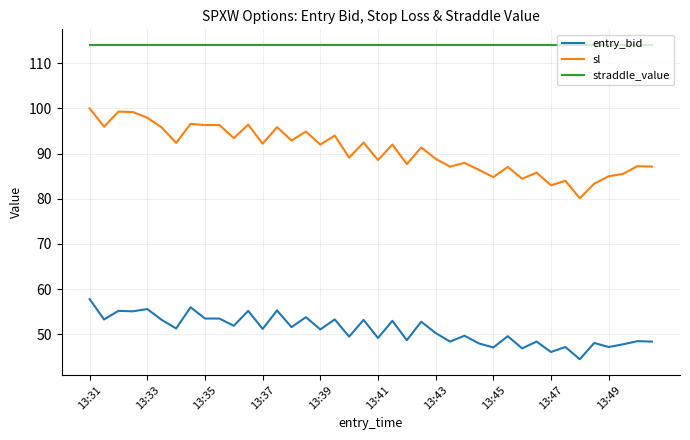

What is the highest value of the straddle_value series?

114.0